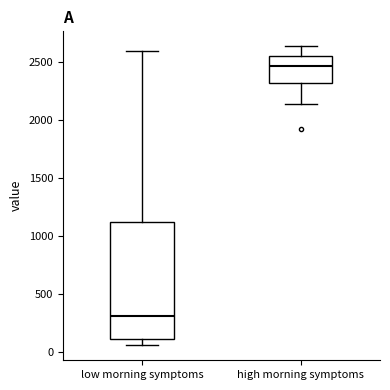

Which box is the tallest, from its lower edge to its upper edge?

low morning symptoms